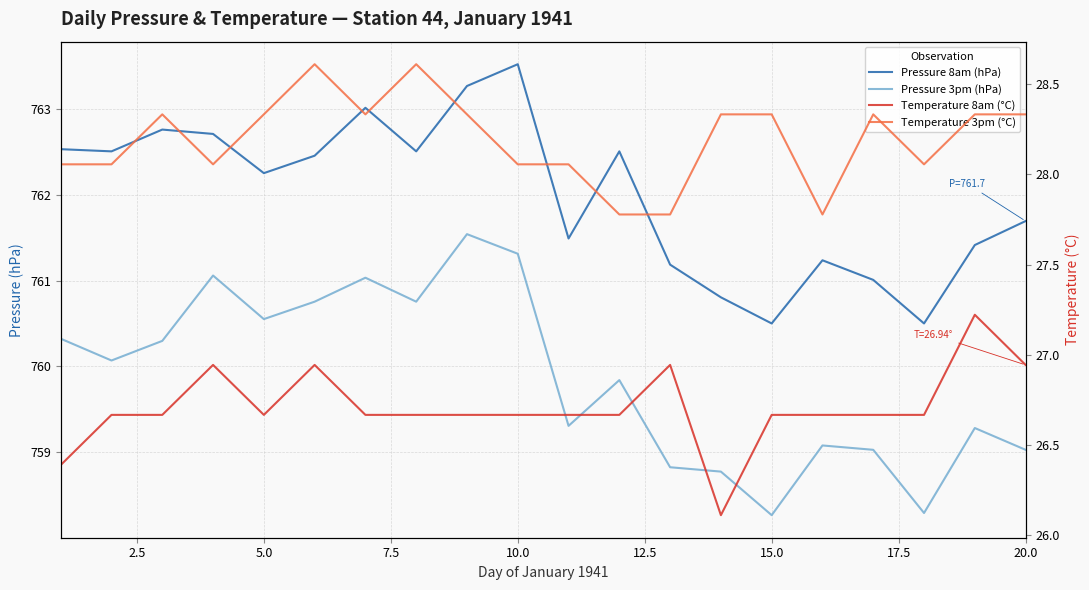

What is the minimum value shown in the chart?

26.1